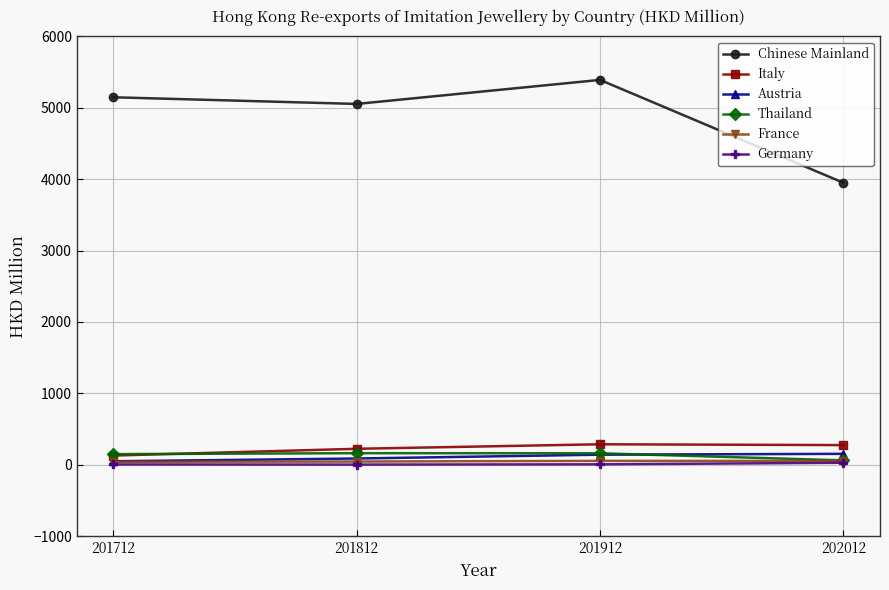

The value of Germany at 201812 is 2.8. True or false?

True